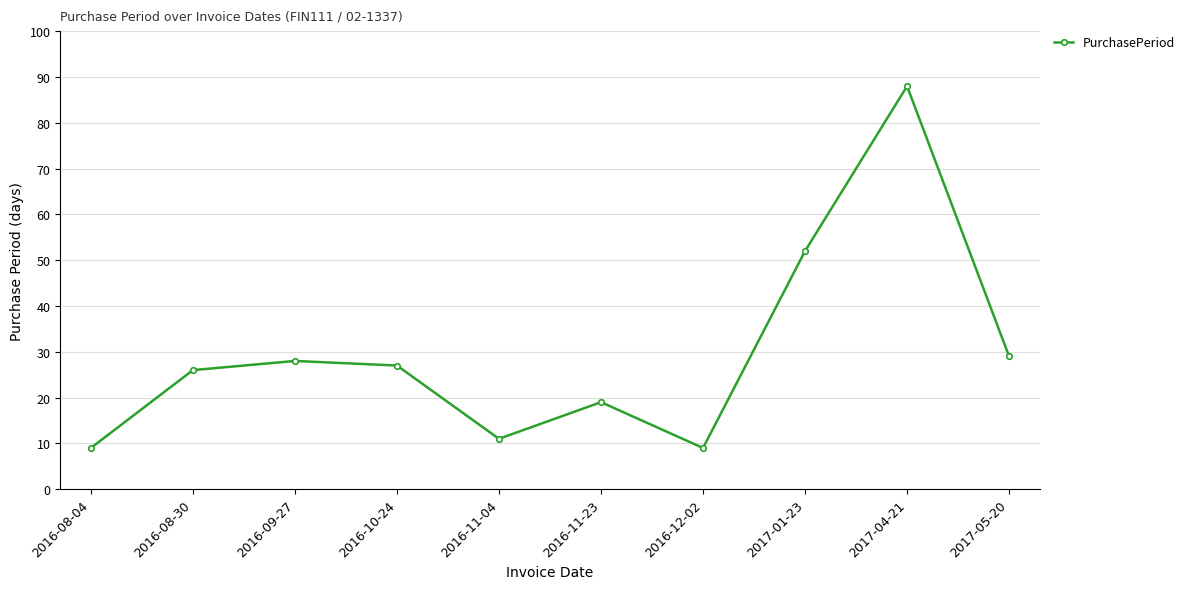

Which has a higher value, 2017-01-23 or 2017-05-20?

2017-01-23